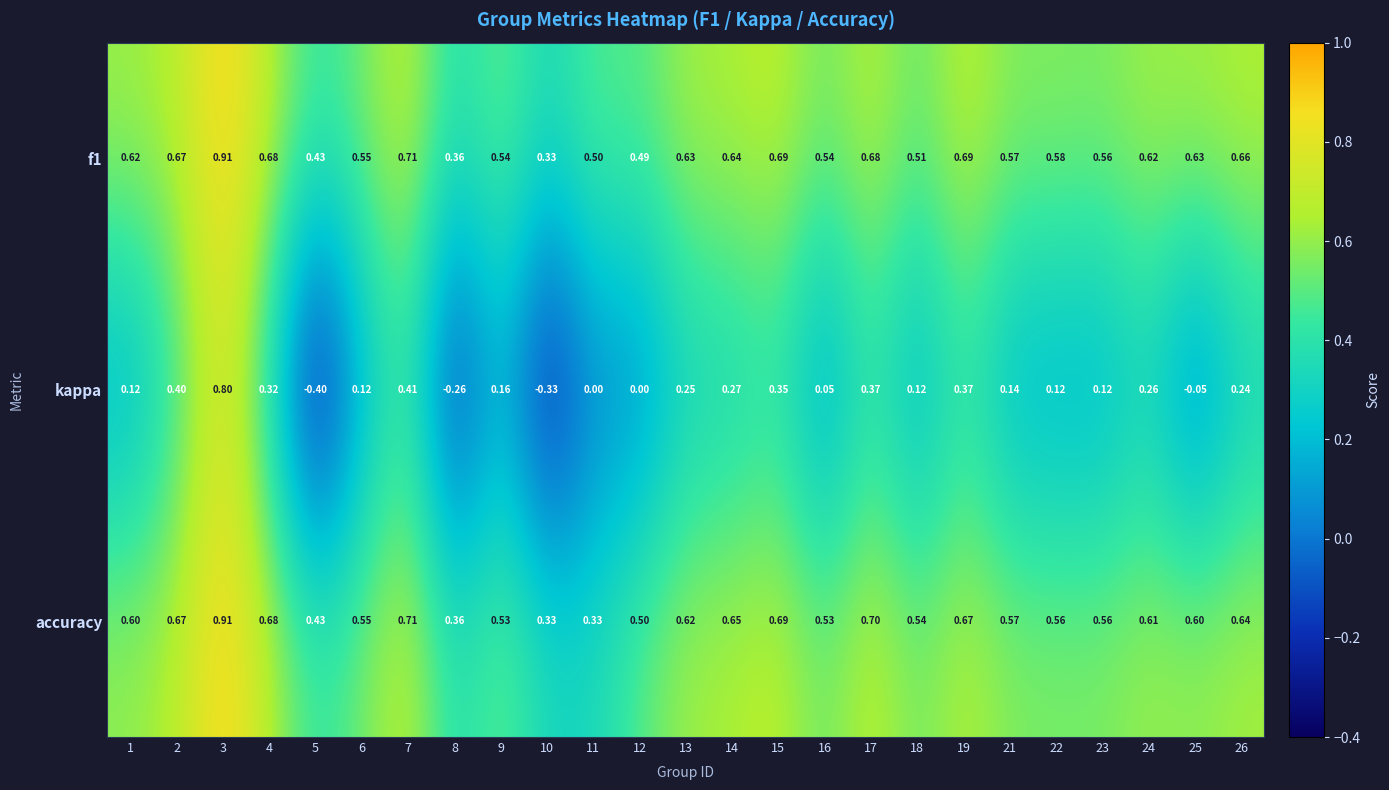

Which series has the widest spread of values?

kappa